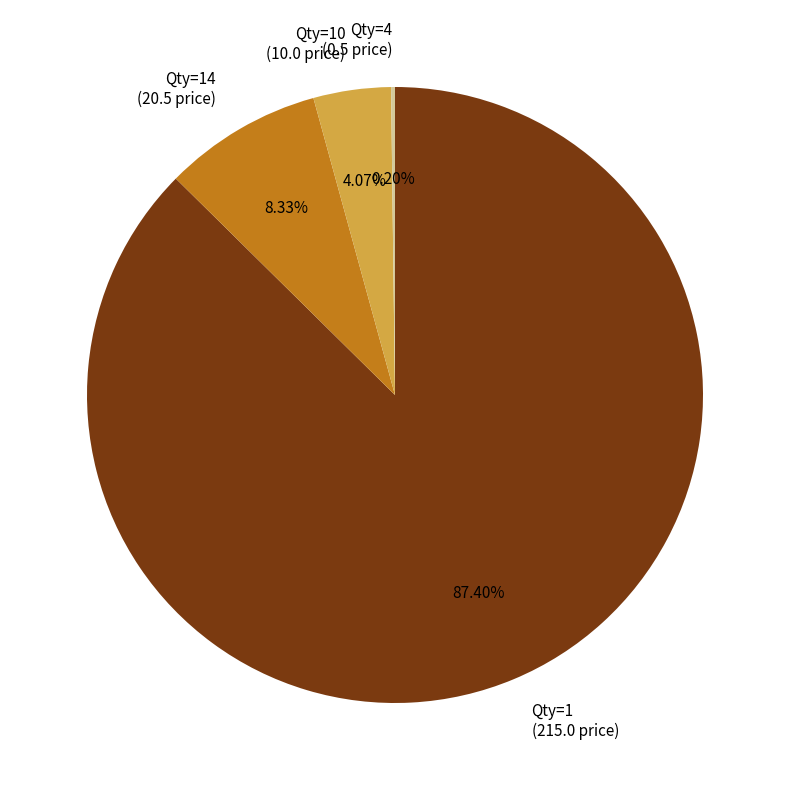

Does Qty=14 (20.5 price) account for over 50% of the chart?

No